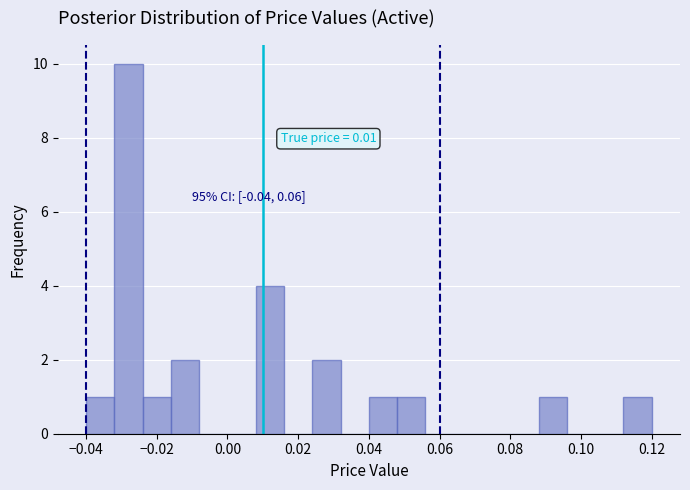

Which range on the x-axis has the tallest bar?

-0.032 to -0.024